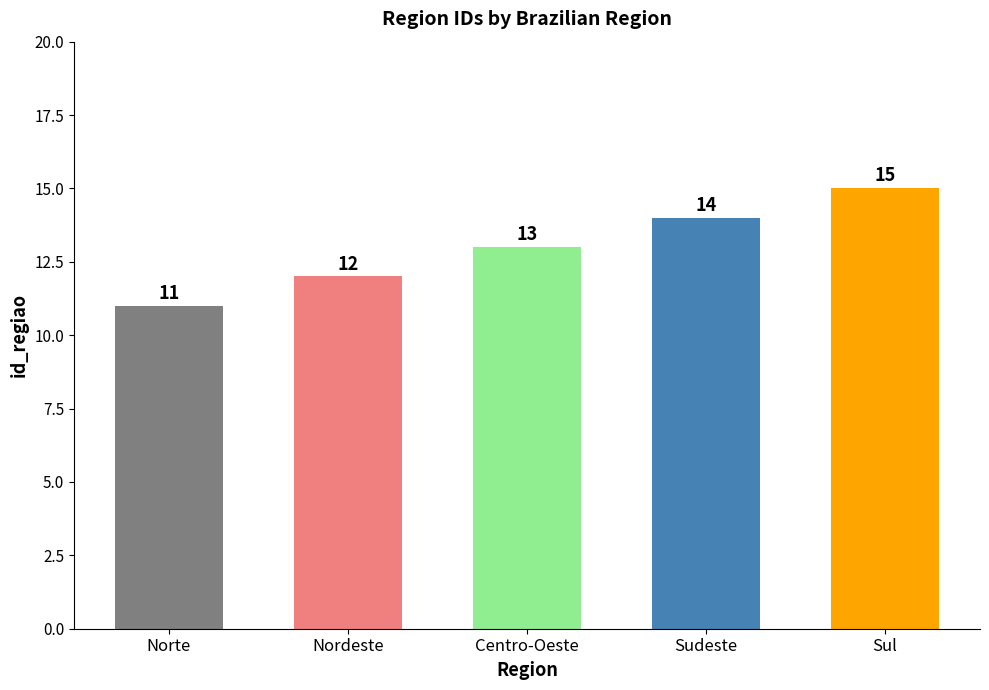

What is the change in value from Norte to Sul?

+4